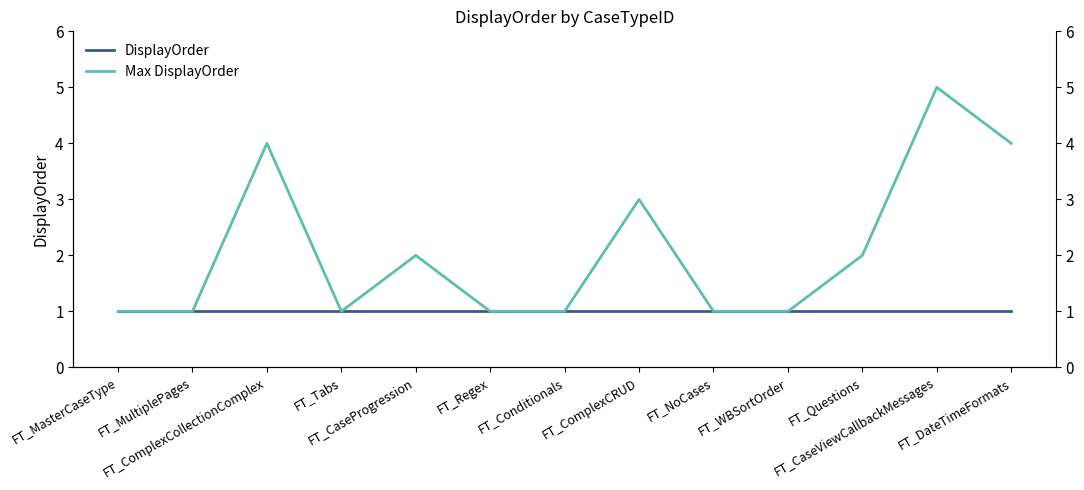

What is the sum of all Max DisplayOrder values?

27